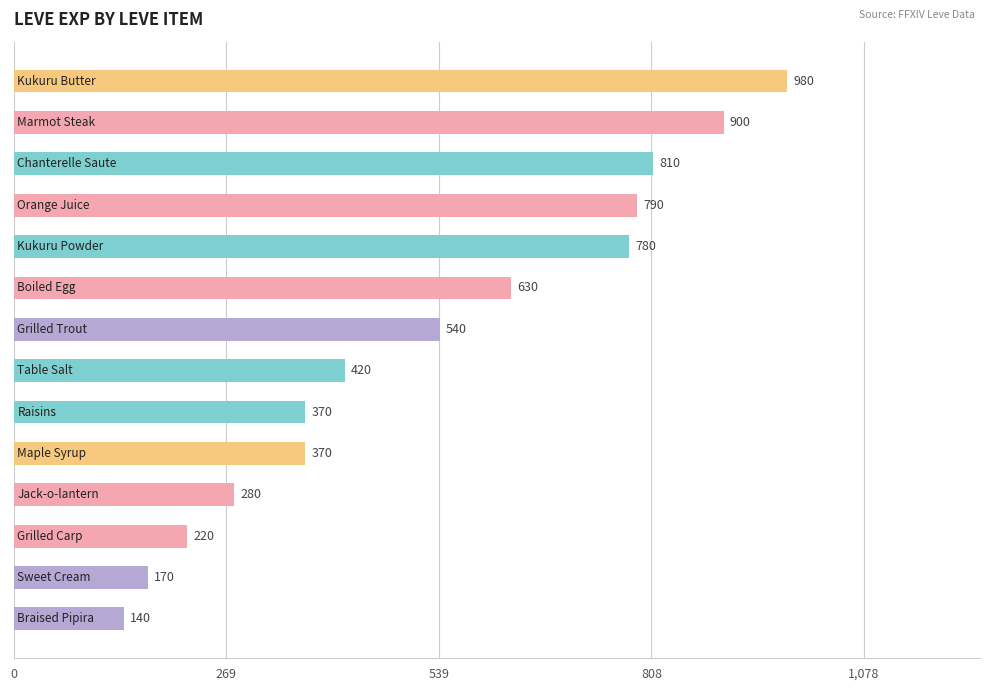

What is the difference between the second highest and minimum values?

760